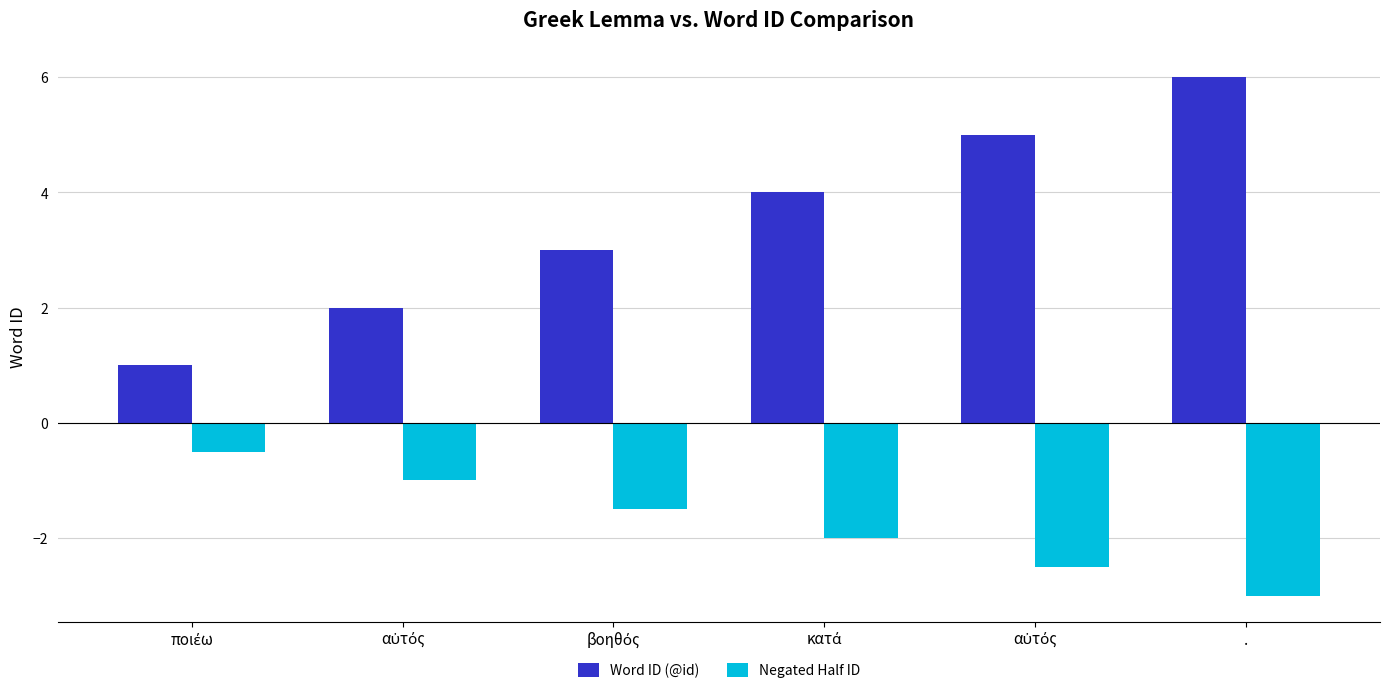

True or false: Word ID (@id) has a value of 6.0 at ..

True